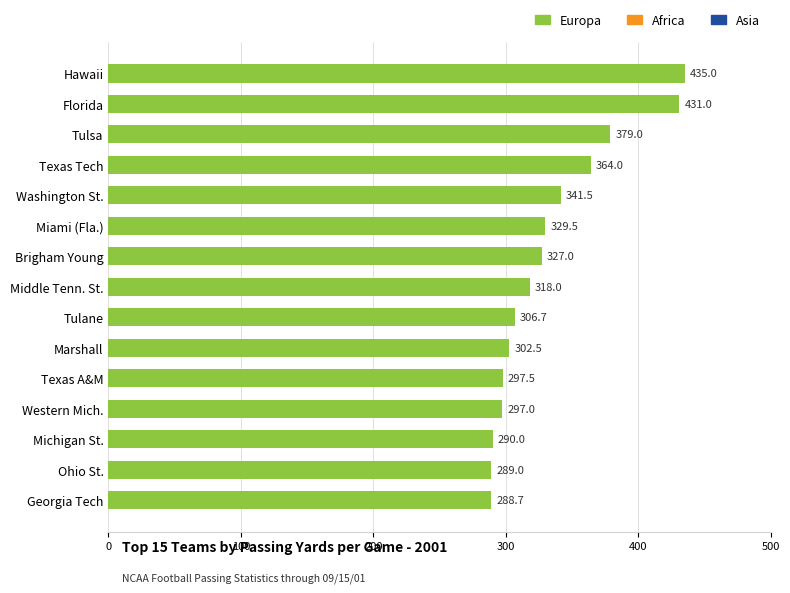

What is the minimum value shown in the chart?

288.7